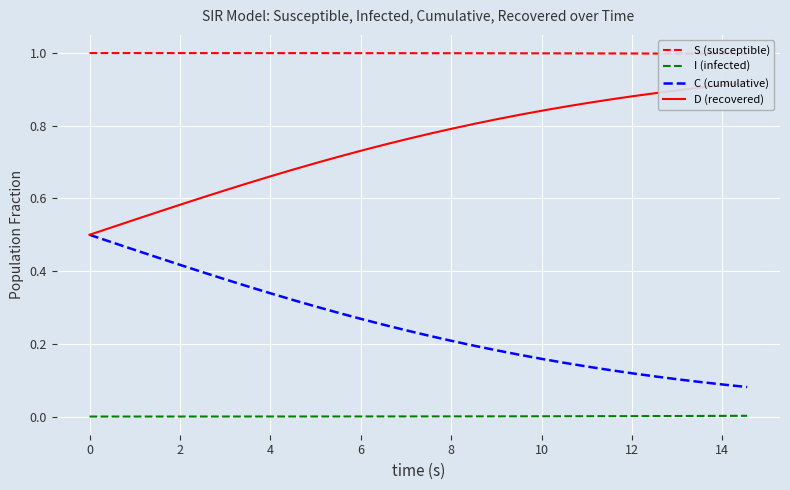

At how many categories does at least one series exceed 0?

30